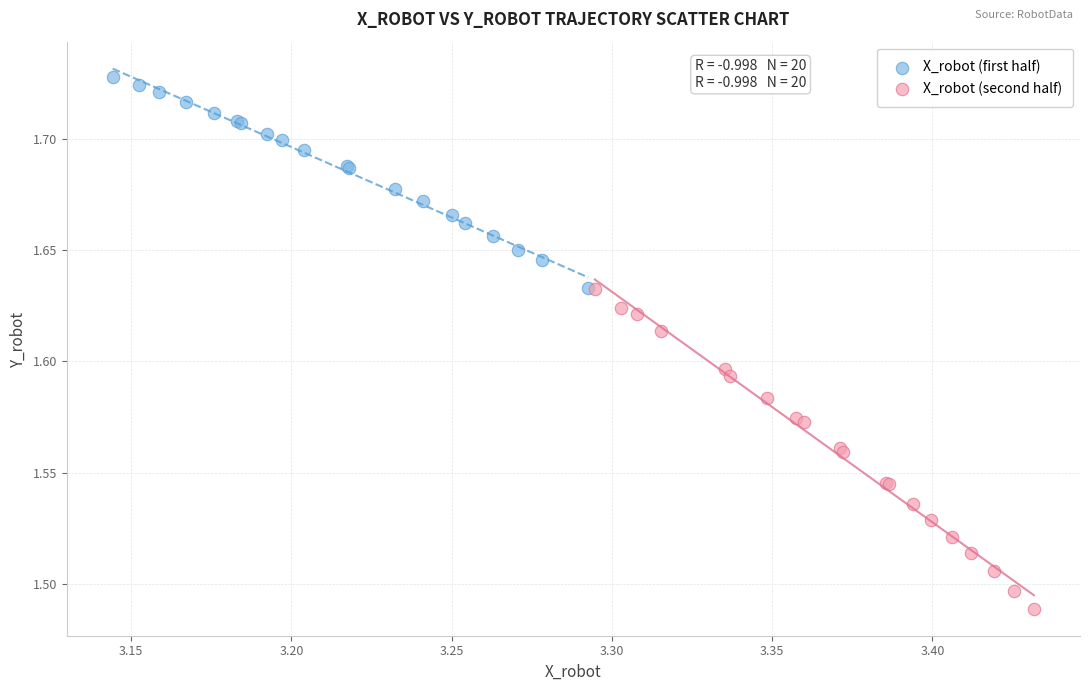

Which series has the largest Y range (max minus min)?

X_robot (second half)